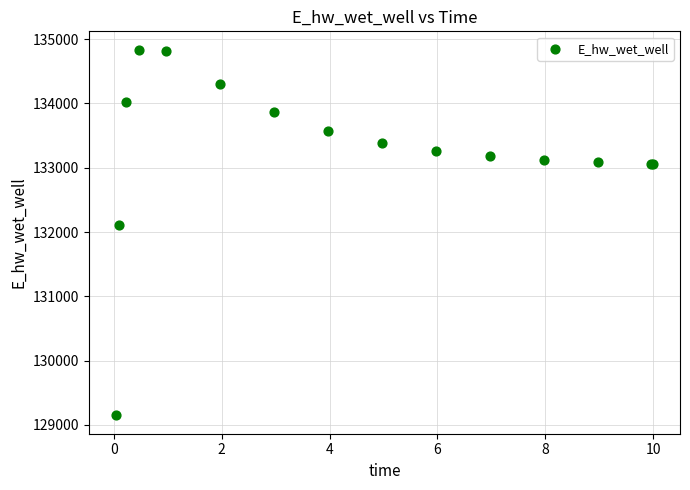

What Y value in the scatter plot is closest to 131992?

132116.7